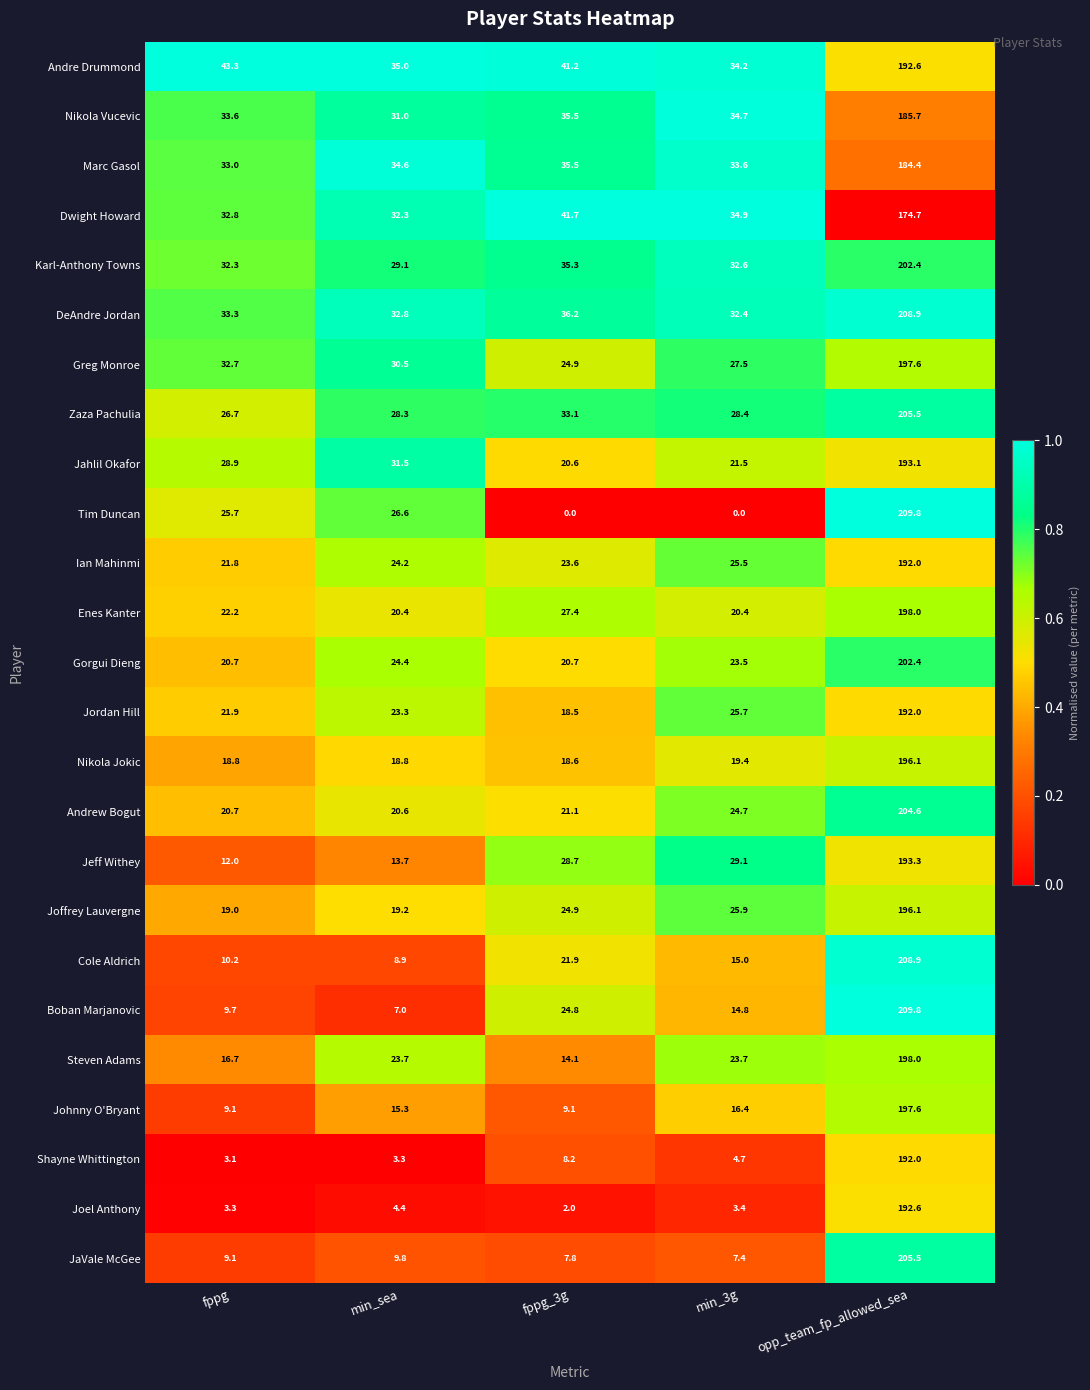

At min_3g, list the series in order from largest to smallest.

Dwight Howard, Nikola Vucevic, Andre Drummond, Marc Gasol, Karl-Anthony Towns, DeAndre Jordan, Jeff Withey, Zaza Pachulia, Greg Monroe, Joffrey Lauvergne, Jordan Hill, Ian Mahinmi, Andrew Bogut, Steven Adams, Gorgui Dieng, Jahlil Okafor, Enes Kanter, Nikola Jokic, Johnny O'Bryant, Cole Aldrich, Boban Marjanovic, JaVale McGee, Shayne Whittington, Joel Anthony, Tim Duncan